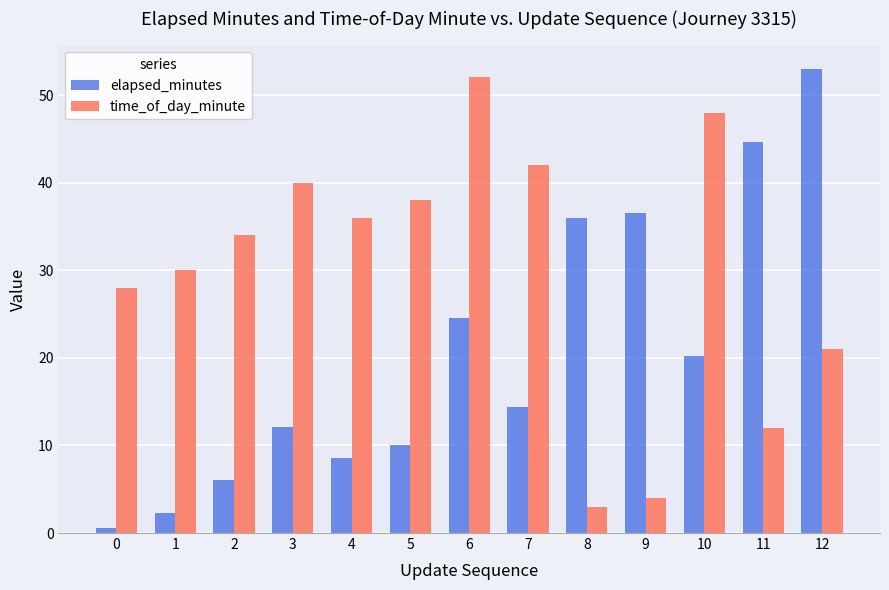

Which label corresponds to the largest value in the chart?

12